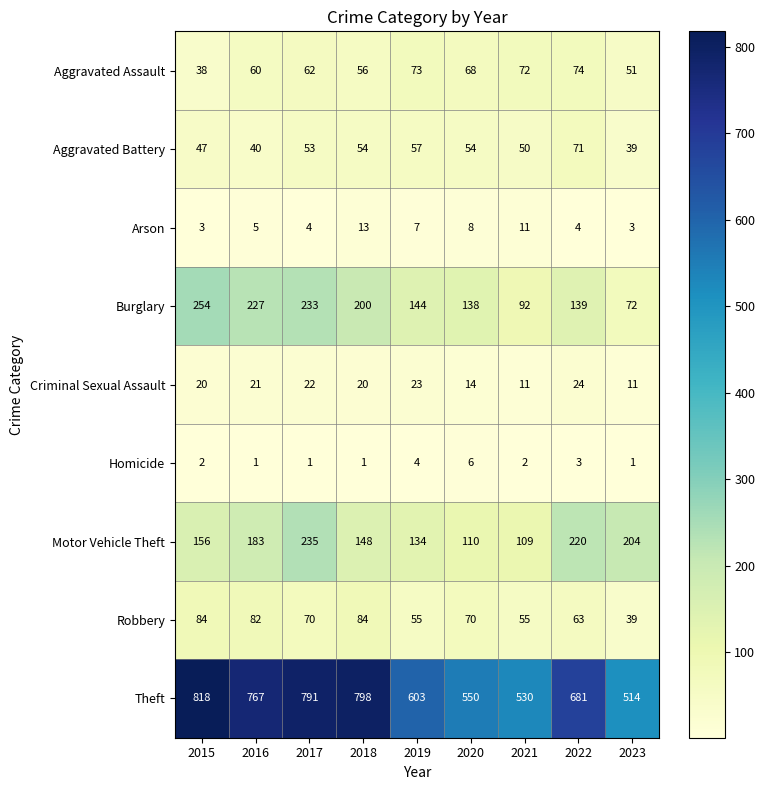

Which series has the largest total across all categories?

Theft